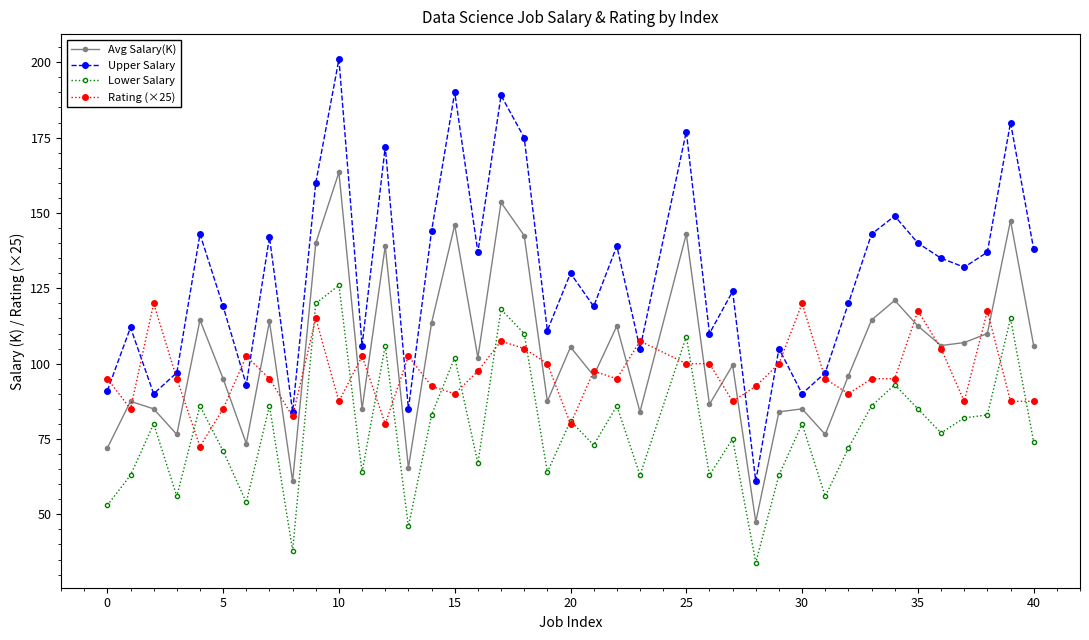

Which series ends up on top after the final intersection of Upper Salary and Rating (×25)?

Upper Salary